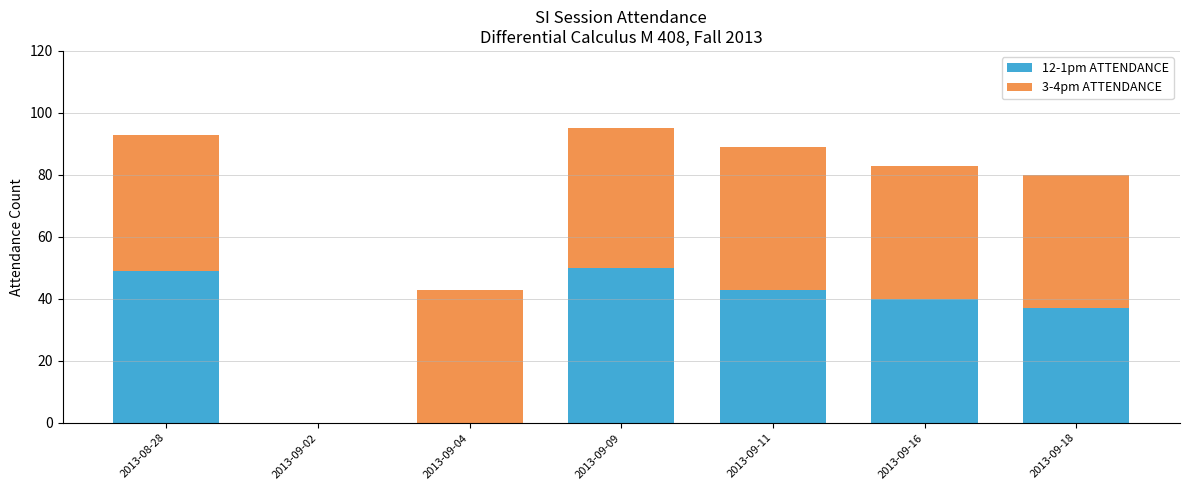

At which category is the sum across all series the highest?

2013-09-09